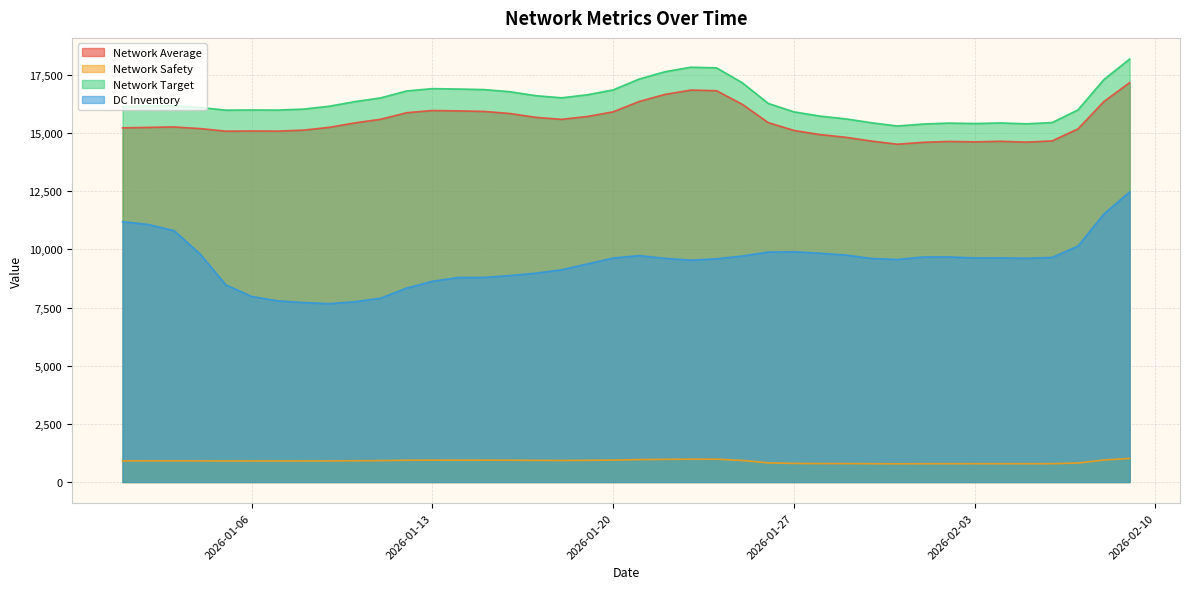

What is the label of the 15th point from the right?

2026-01-26